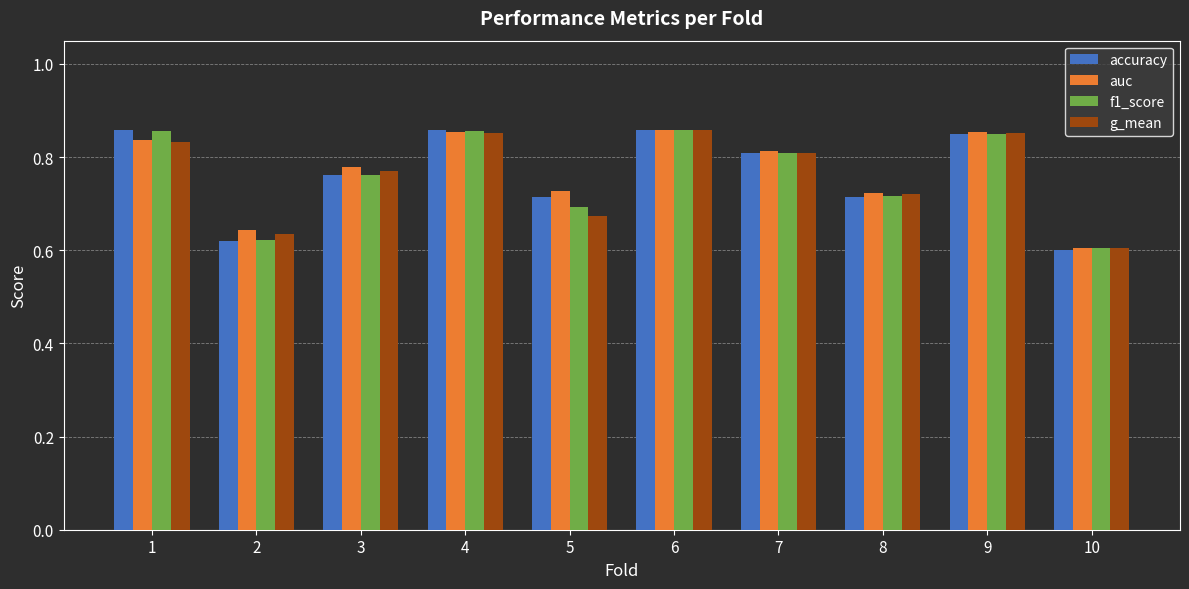

How many auc values are between 0 and 1?

10